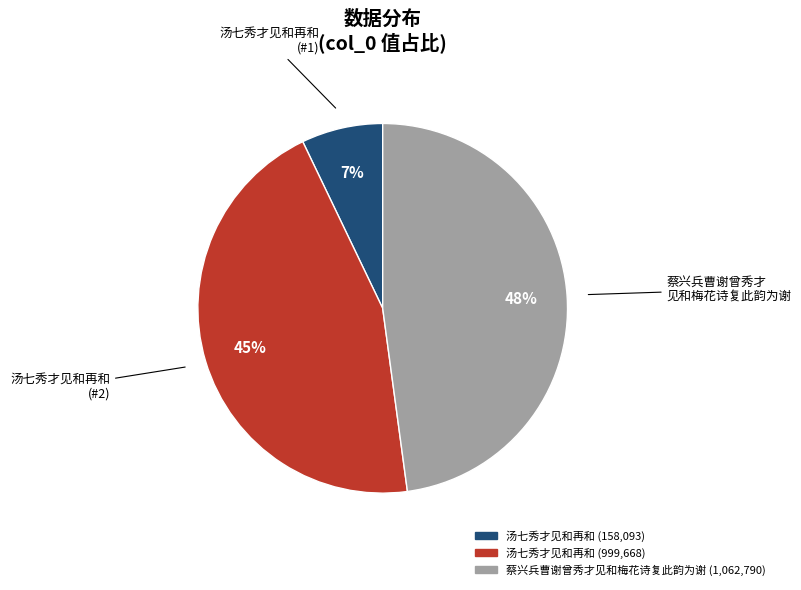

To the nearest percent, what is the difference between the largest and smallest slice percentages?

41%